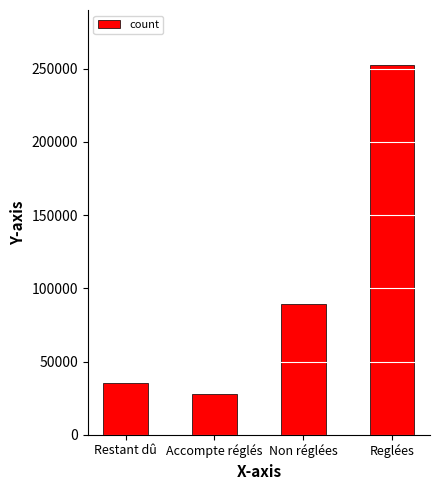

Is it true that the value at Reglées is 349392.2?

False